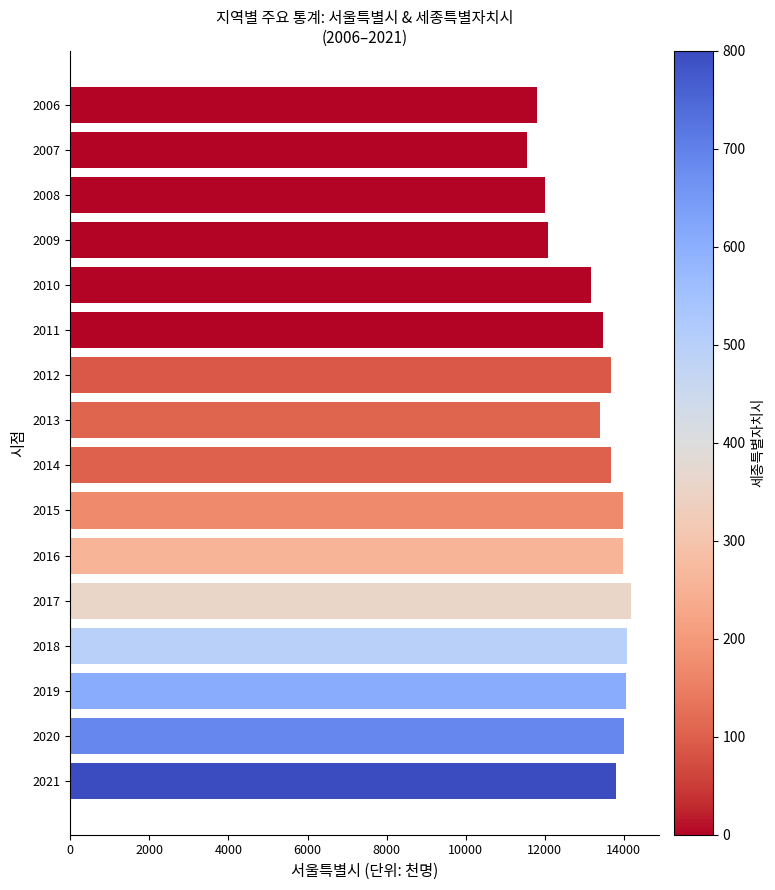

Read the value at 2013.

13405